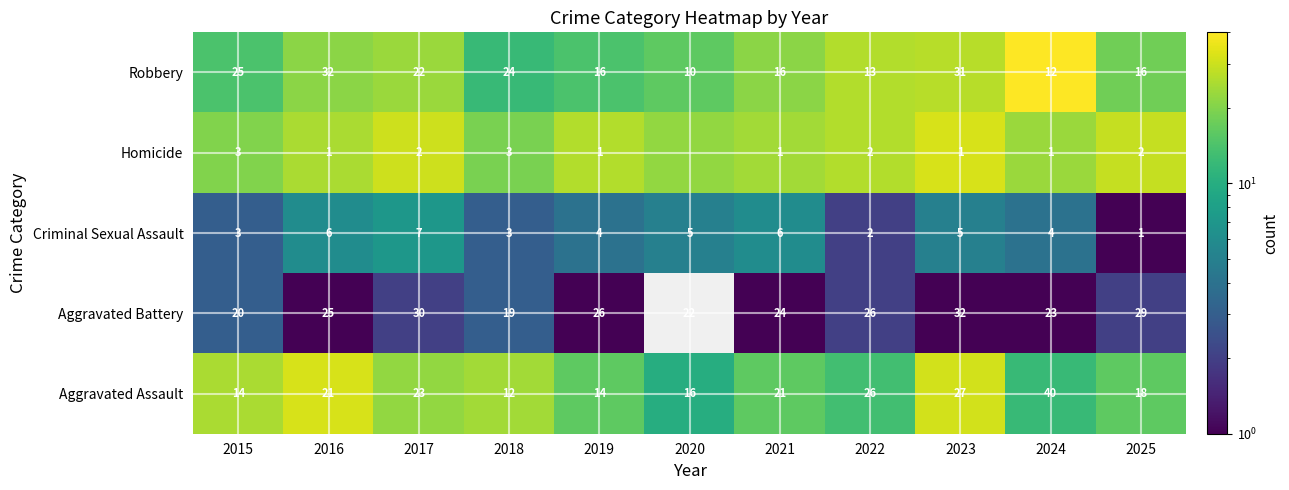

What is the total value across all series at 2025?

66